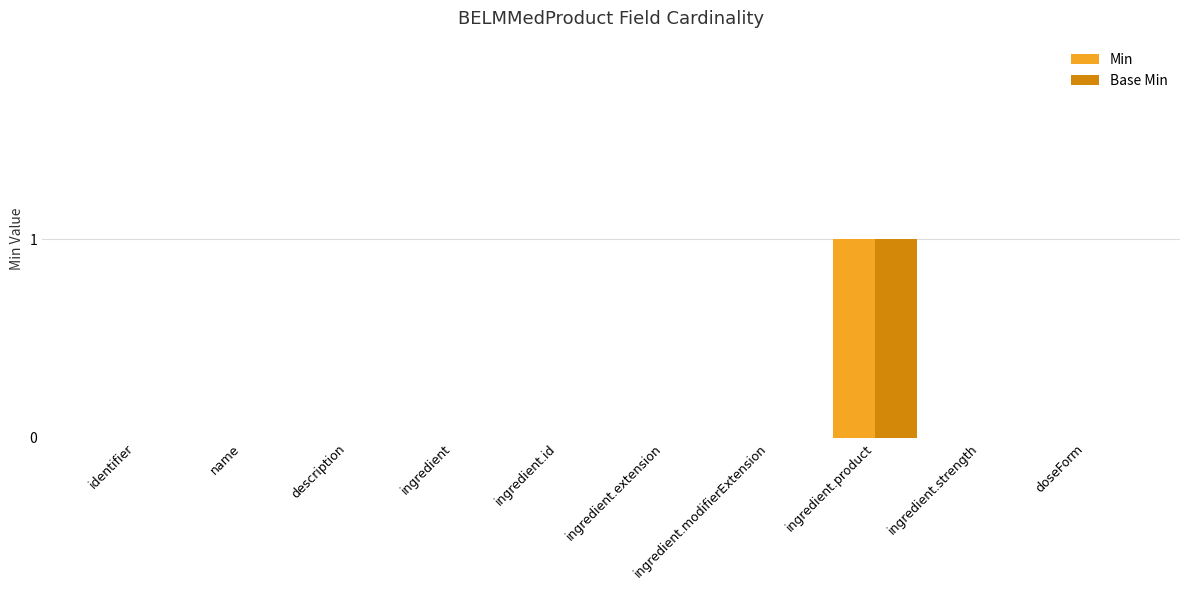

Is it true that Min equals 1 at ingredient.product?

True